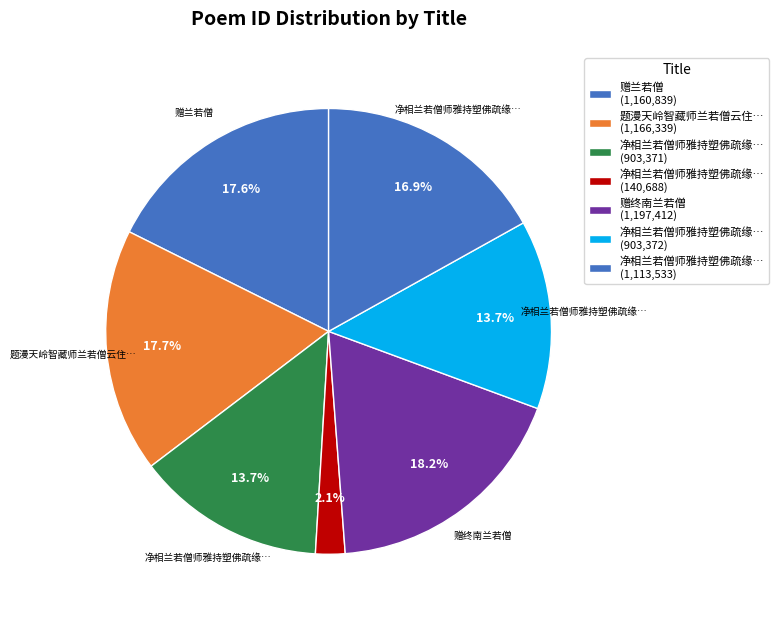

How many slices are in this pie chart?

7